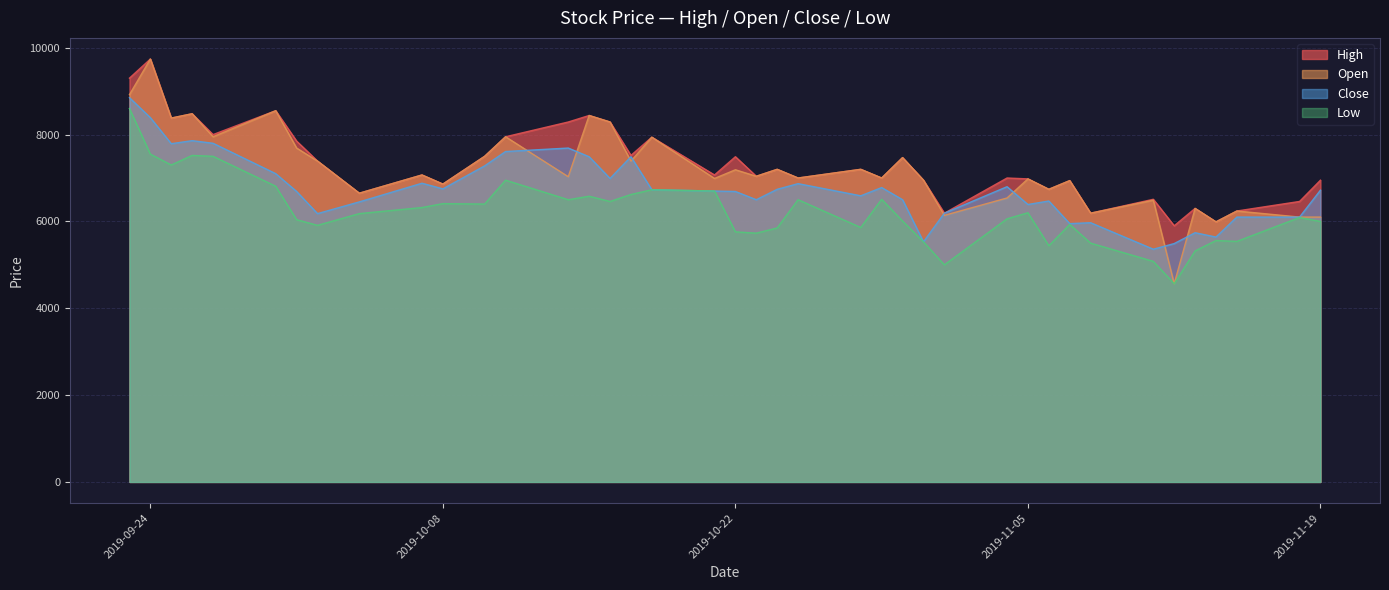

What is the sum of all Low values?

249115